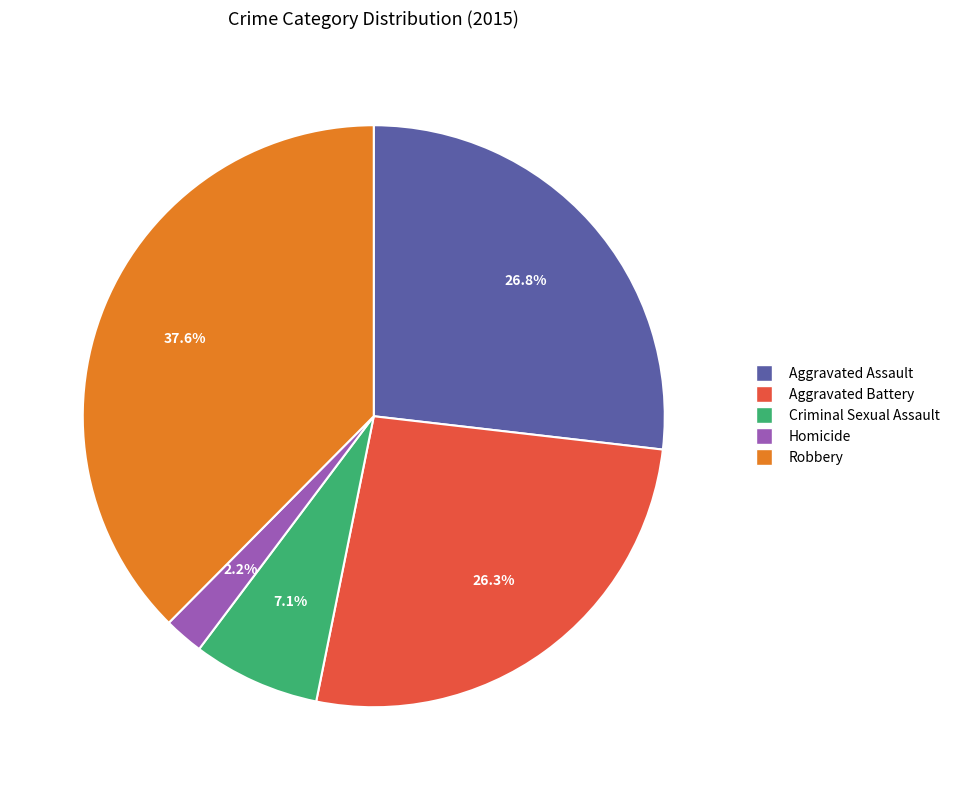

Between Criminal Sexual Assault and Aggravated Assault, which is larger?

Aggravated Assault